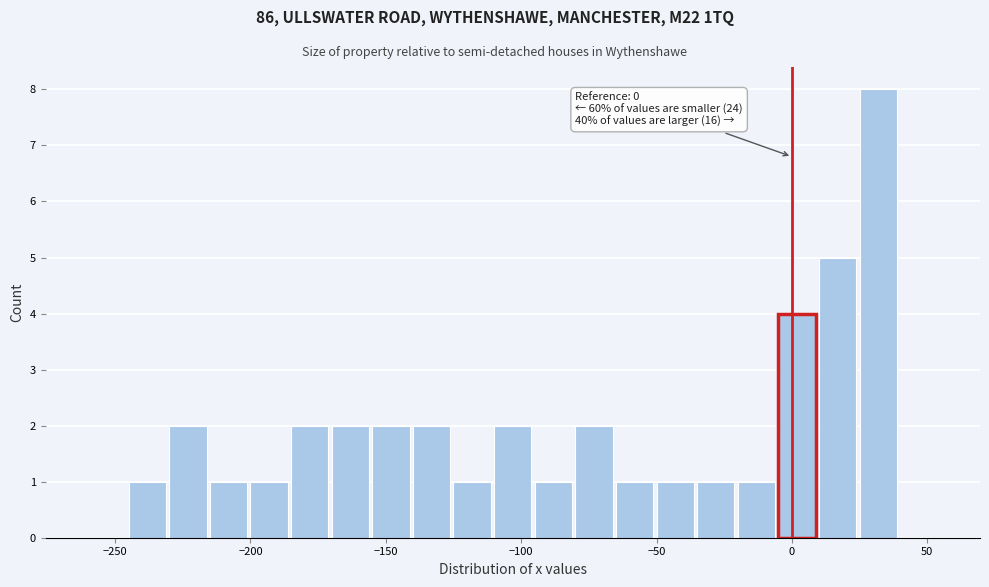

Read against the x-axis, roughly where is the centre of the tallest bar?

30